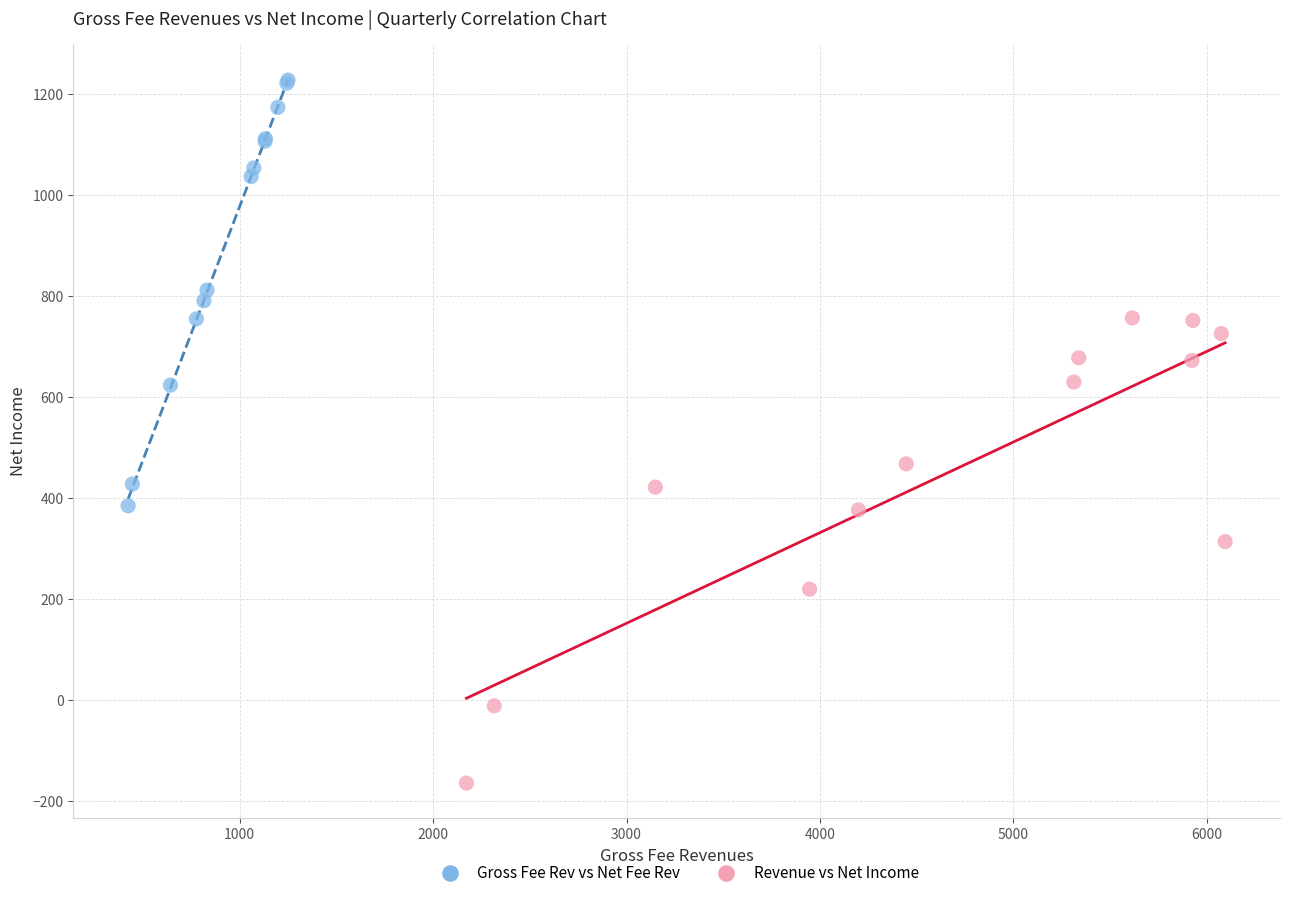

Which series contains the highest Y value?

Gross Fee Rev vs Net Fee Rev